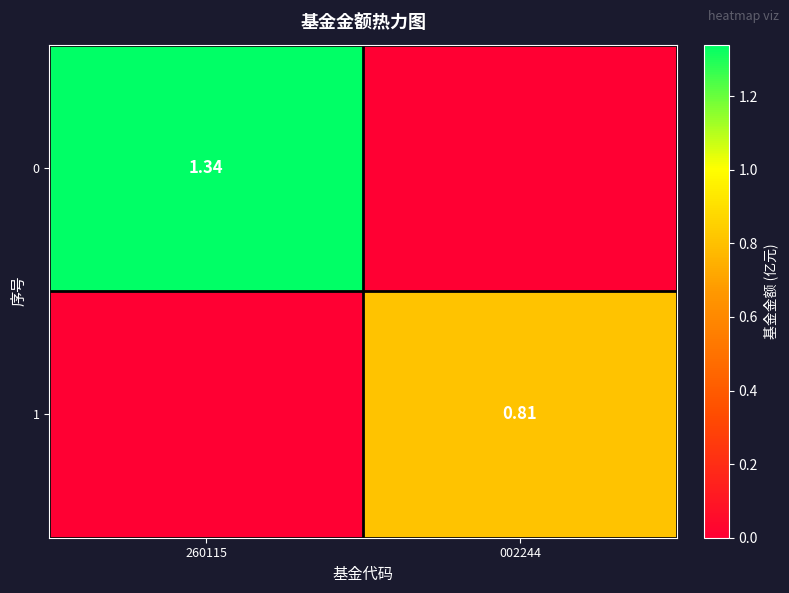

The 0 series shows 0.0 at 002244. True or false?

True